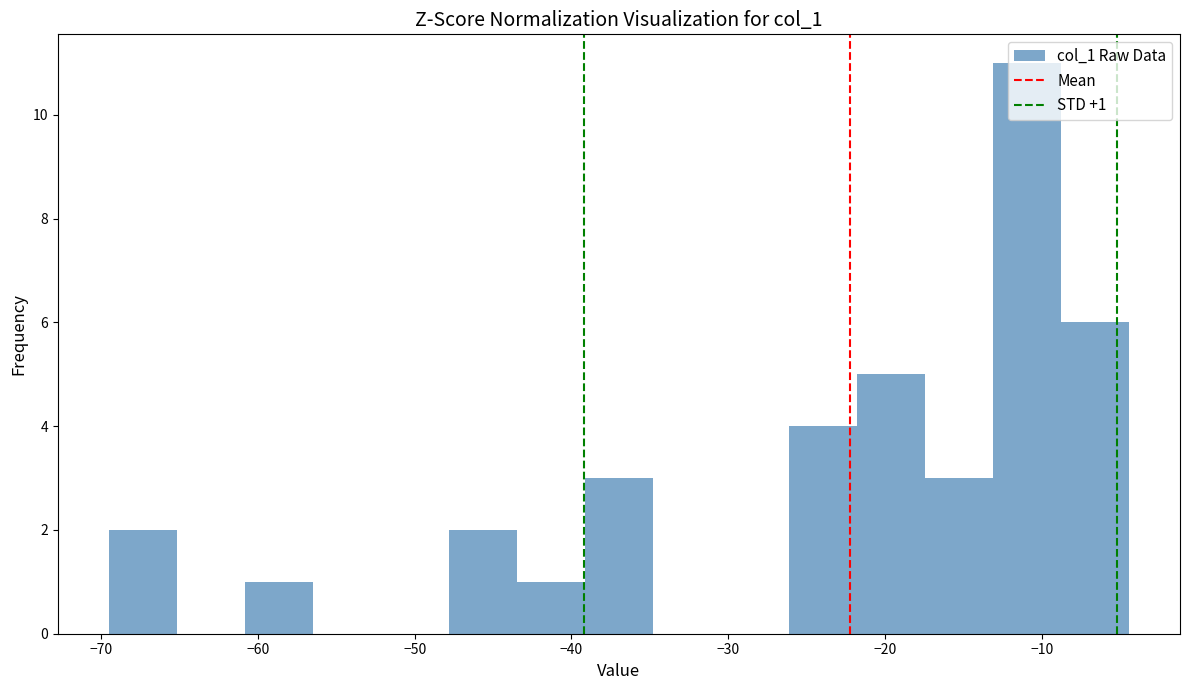

Which range on the x-axis has the tallest bar?

-13 to -9